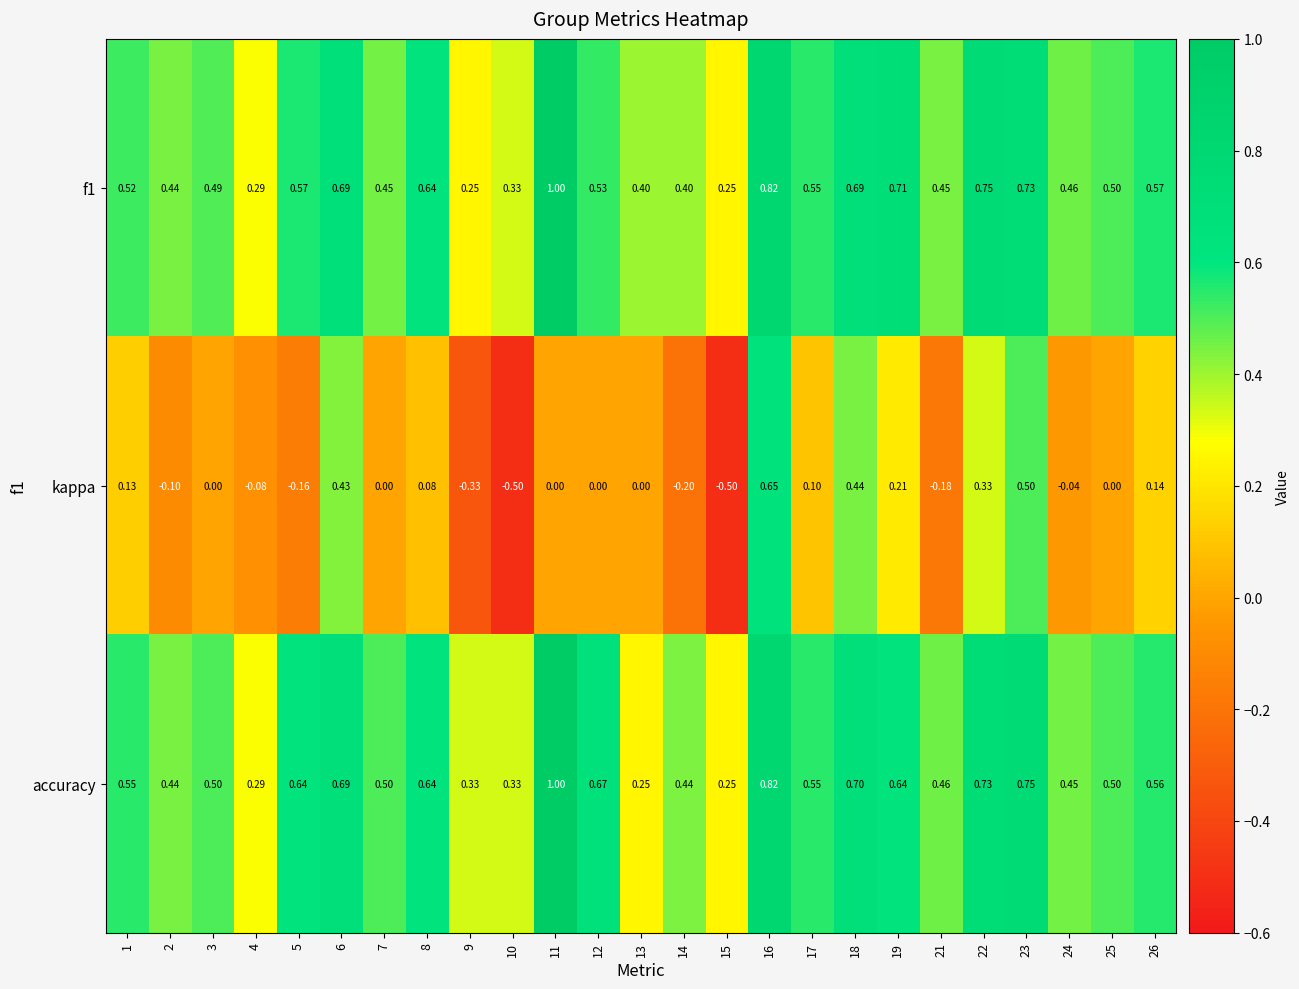

Which series changed the most between 3 and 15?

kappa